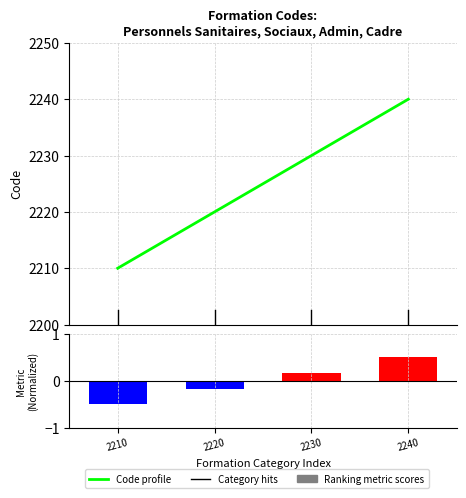

At which label is Code profile closest to 2225?

2220